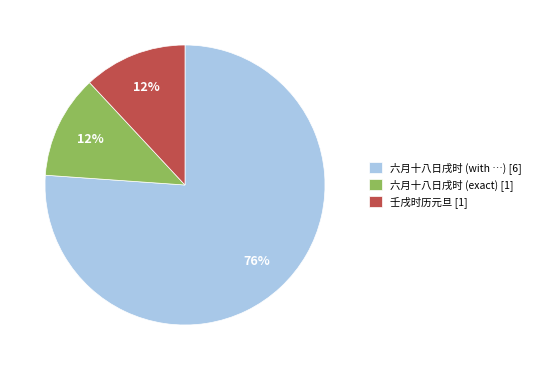

To the nearest percent, what is the average slice percentage?

33%